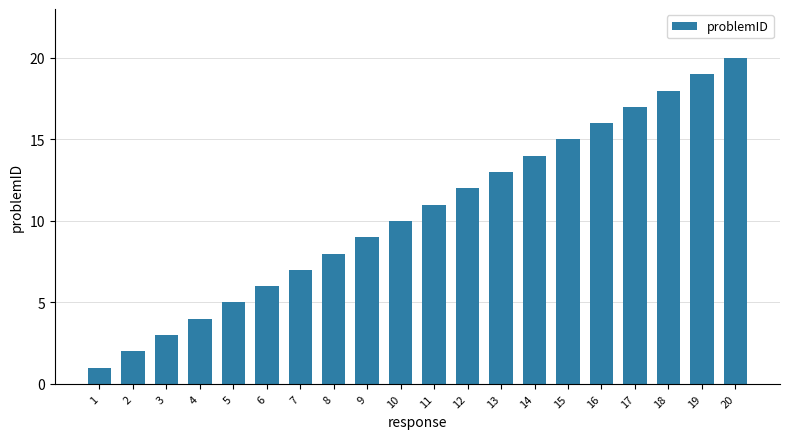

Reading left to right, extract all data points from this chart.

1=1	2=2	3=3	4=4	5=5	6=6	7=7	8=8	9=9	10=10	11=11	12=12	13=13	14=14	15=15	16=16	17=17	18=18	19=19	20=20